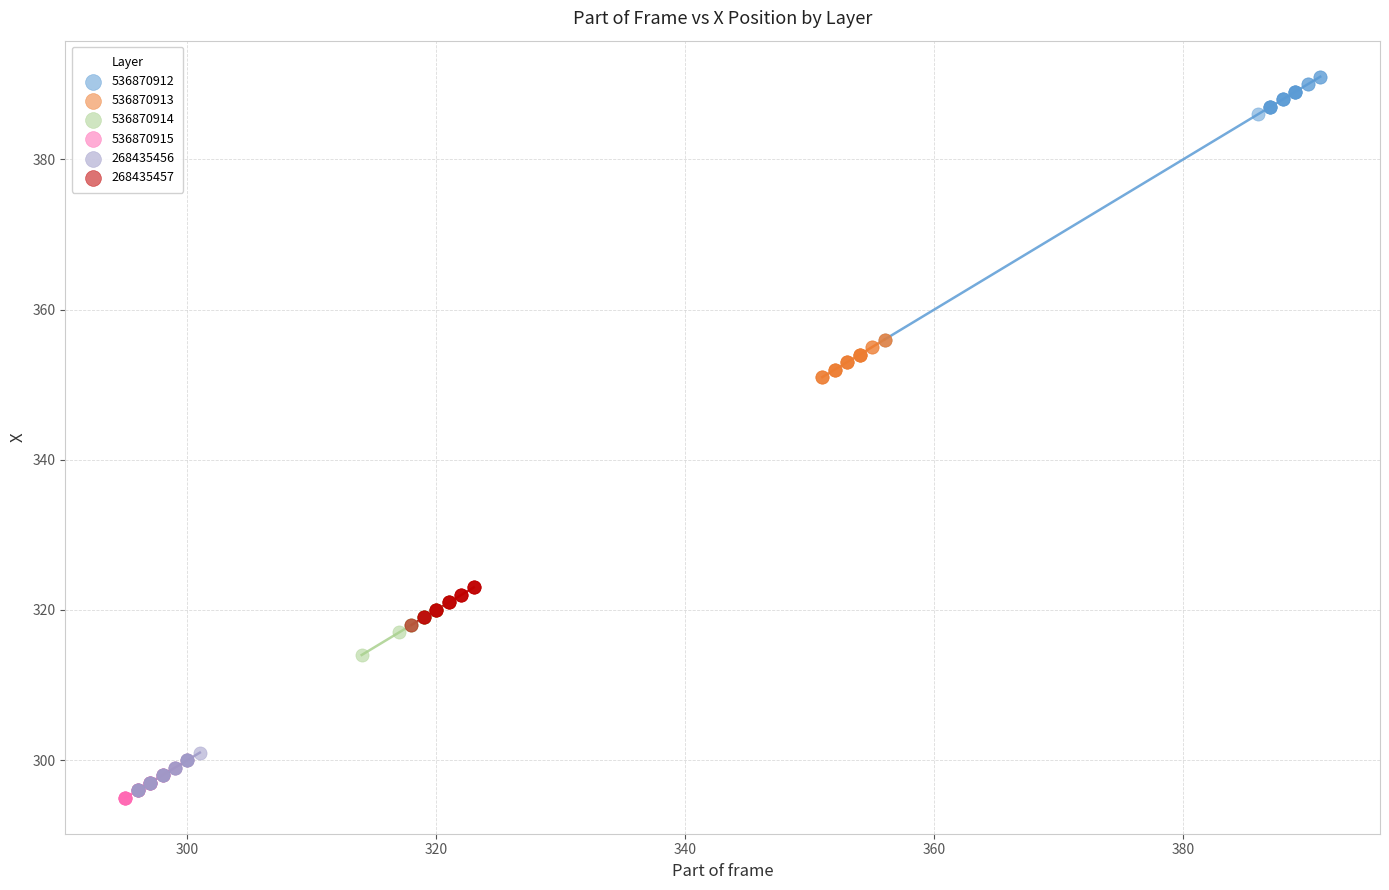

What are all the series names shown in the legend?

536870912, 536870913, 536870914, 536870915, 268435456, 268435457